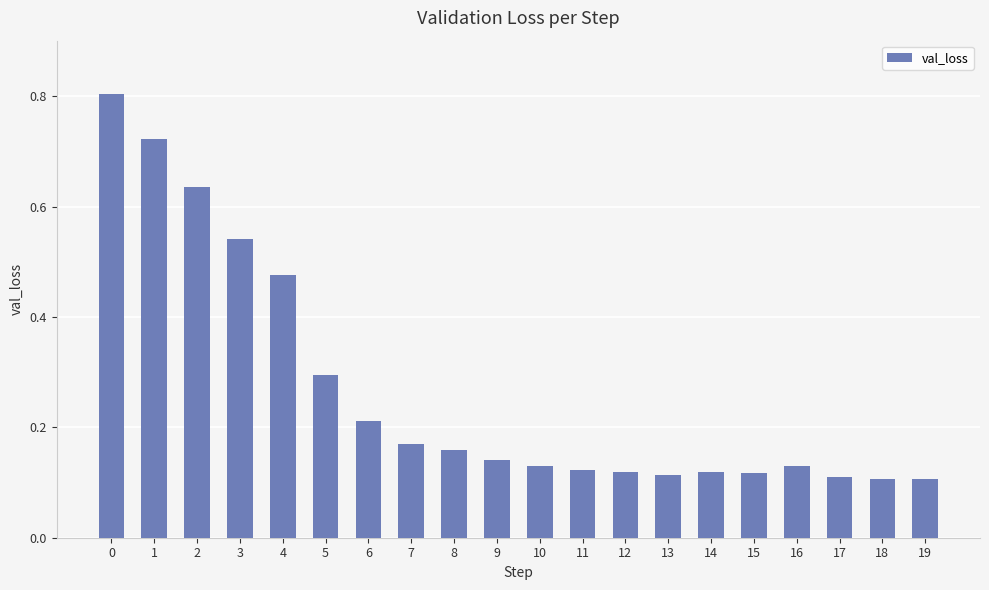

What is the greatest value displayed?

0.8